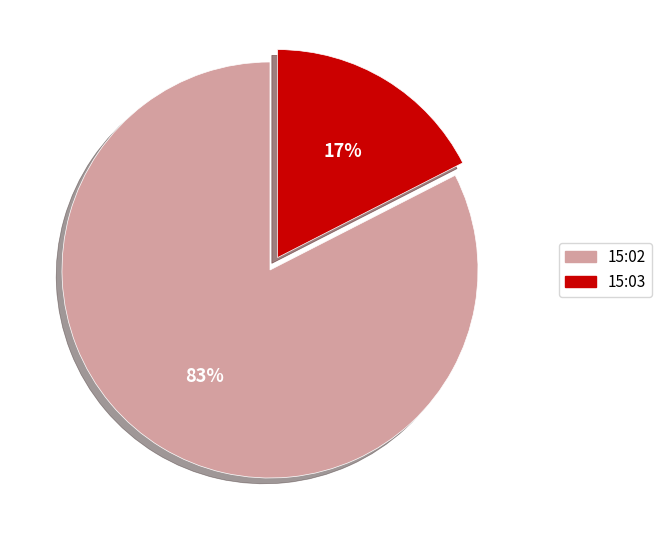

Which has a higher value, 15:03 or 15:02?

15:02